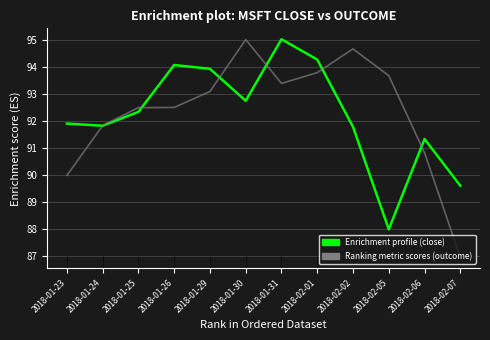

What is the spread (max minus min) of values at 2018-01-31?

1.6